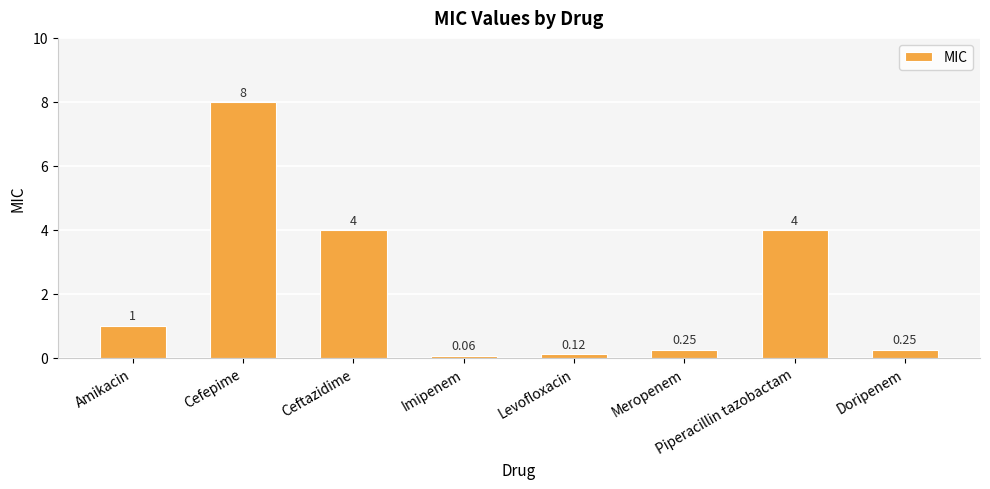

What is the change in value from Amikacin to Piperacillin tazobactam?

+3.0